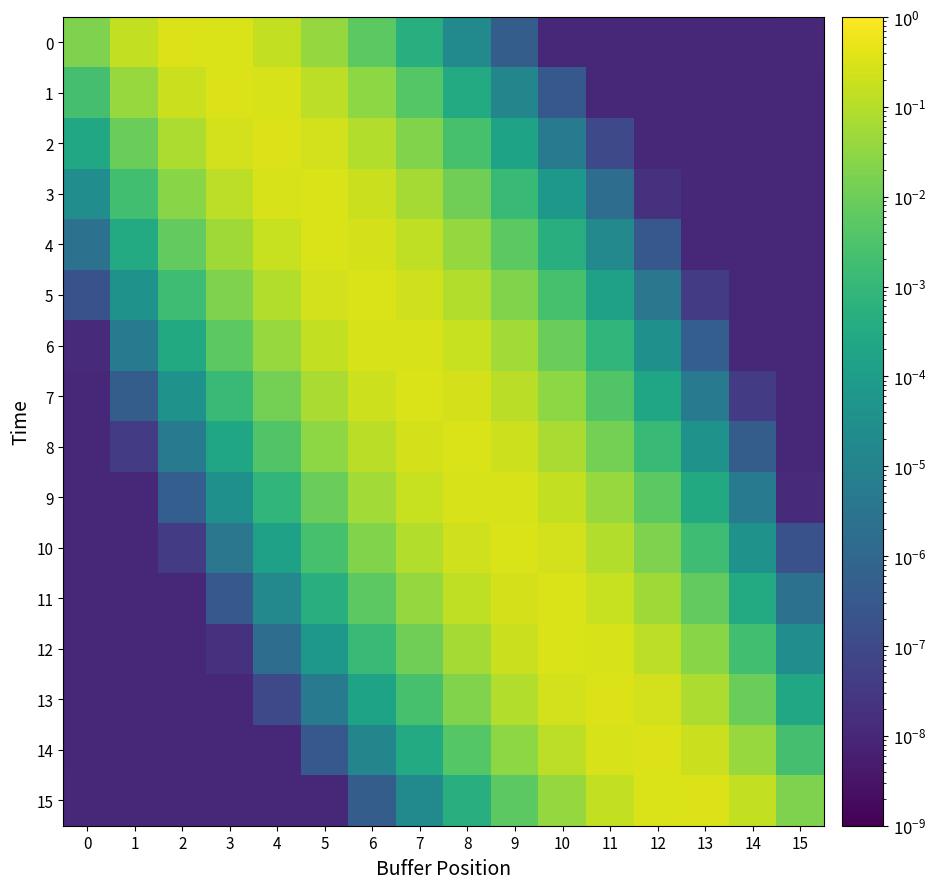

Reading left to right, extract all data points from this chart.

0: 0=0.0	1=0.1	2=0.3	3=0.3	4=0.1	5=0.0	6=0.0	7=0.0	8=0.0	9=0.0	10=0.0	11=0.0	12=0.0	13=0.0	14=0.0	15=0.0
1: 0=0.0	1=0.0	2=0.2	3=0.3	4=0.3	5=0.1	6=0.0	7=0.0	8=0.0	9=0.0	10=0.0	11=0.0	12=0.0	13=0.0	14=0.0	15=0.0
2: 0=0.0	1=0.0	2=0.1	3=0.2	4=0.3	5=0.2	6=0.1	7=0.0	8=0.0	9=0.0	10=0.0	11=0.0	12=0.0	13=0.0	14=0.0	15=0.0
3: 0=0.0	1=0.0	2=0.0	3=0.1	4=0.3	5=0.3	6=0.2	7=0.1	8=0.0	9=0.0	10=0.0	11=0.0	12=0.0	13=0.0	14=0.0	15=0.0
4: 0=0.0	1=0.0	2=0.0	3=0.1	4=0.2	5=0.3	6=0.3	7=0.1	8=0.0	9=0.0	10=0.0	11=0.0	12=0.0	13=0.0	14=0.0	15=0.0
5: 0=0.0	1=0.0	2=0.0	3=0.0	4=0.1	5=0.2	6=0.3	7=0.2	8=0.1	9=0.0	10=0.0	11=0.0	12=0.0	13=0.0	14=0.0	15=0.0
6: 0=0.0	1=0.0	2=0.0	3=0.0	4=0.0	5=0.1	6=0.3	7=0.3	8=0.2	9=0.1	10=0.0	11=0.0	12=0.0	13=0.0	14=0.0	15=0.0
7: 0=0.0	1=0.0	2=0.0	3=0.0	4=0.0	5=0.1	6=0.2	7=0.3	8=0.3	9=0.1	10=0.0	11=0.0	12=0.0	13=0.0	14=0.0	15=0.0
8: 0=0.0	1=0.0	2=0.0	3=0.0	4=0.0	5=0.0	6=0.1	7=0.3	8=0.3	9=0.2	10=0.1	11=0.0	12=0.0	13=0.0	14=0.0	15=0.0
9: 0=0.0	1=0.0	2=0.0	3=0.0	4=0.0	5=0.0	6=0.1	7=0.2	8=0.3	9=0.3	10=0.1	11=0.0	12=0.0	13=0.0	14=0.0	15=0.0
10: 0=0.0	1=0.0	2=0.0	3=0.0	4=0.0	5=0.0	6=0.0	7=0.1	8=0.2	9=0.3	10=0.2	11=0.1	12=0.0	13=0.0	14=0.0	15=0.0
11: 0=0.0	1=0.0	2=0.0	3=0.0	4=0.0	5=0.0	6=0.0	7=0.0	8=0.1	9=0.3	10=0.3	11=0.2	12=0.1	13=0.0	14=0.0	15=0.0
12: 0=0.0	1=0.0	2=0.0	3=0.0	4=0.0	5=0.0	6=0.0	7=0.0	8=0.1	9=0.2	10=0.3	11=0.3	12=0.1	13=0.0	14=0.0	15=0.0
13: 0=0.0	1=0.0	2=0.0	3=0.0	4=0.0	5=0.0	6=0.0	7=0.0	8=0.0	9=0.1	10=0.2	11=0.3	12=0.2	13=0.1	14=0.0	15=0.0
14: 0=0.0	1=0.0	2=0.0	3=0.0	4=0.0	5=0.0	6=0.0	7=0.0	8=0.0	9=0.0	10=0.1	11=0.3	12=0.3	13=0.2	14=0.0	15=0.0
15: 0=0.0	1=0.0	2=0.0	3=0.0	4=0.0	5=0.0	6=0.0	7=0.0	8=0.0	9=0.0	10=0.0	11=0.1	12=0.3	13=0.3	14=0.1	15=0.0